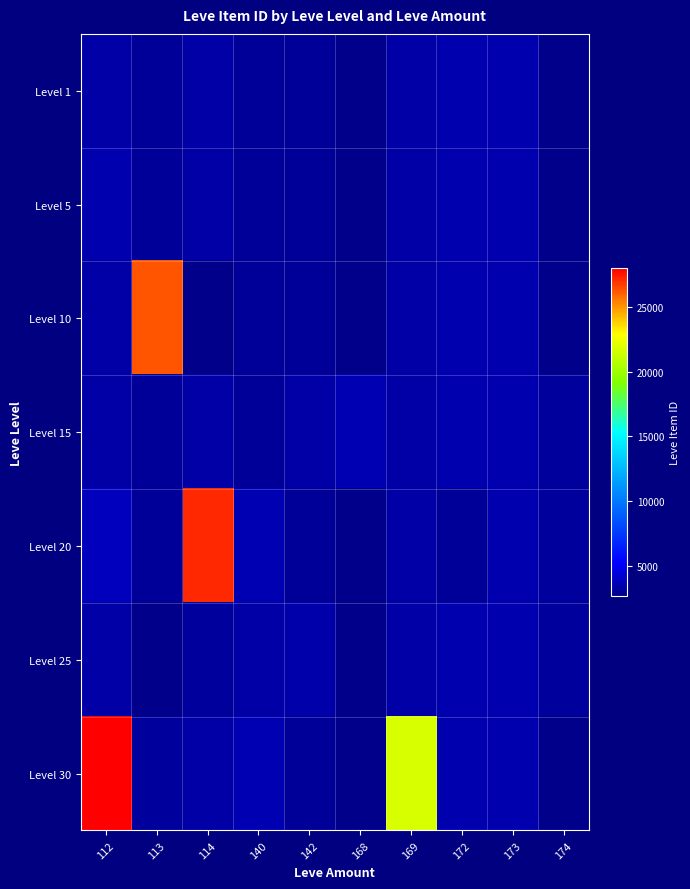

Reading right to left, extract all data points from this chart.

Level 1: 174=2666	173=3543	172=3539	169=3313	168=2658	142=3001	140=2999	114=3309	113=2996	112=3307
Level 5: 174=2666	173=3543	172=3539	169=3313	168=2658	142=3001	140=3008	114=3309	113=3015	112=3515
Level 10: 174=2666	173=3543	172=3539	169=3313	168=2658	142=3001	140=2999	114=2670	113=26304	112=3307
Level 15: 174=3064	173=3543	172=3539	169=3341	168=3561	142=3325	140=3023	114=3341	113=3041	112=3307
Level 20: 174=3064	173=3543	172=3052	169=3313	168=2700	142=3001	140=3568	114=27174	113=3053	112=3800
Level 25: 174=3064	173=3543	172=3539	169=3341	168=2734	142=3351	140=3349	114=3066	113=2734	112=3307
Level 30: 174=2666	173=3543	172=3539	169=21725	168=2658	142=3001	140=3601	114=3309	113=3106	112=27990